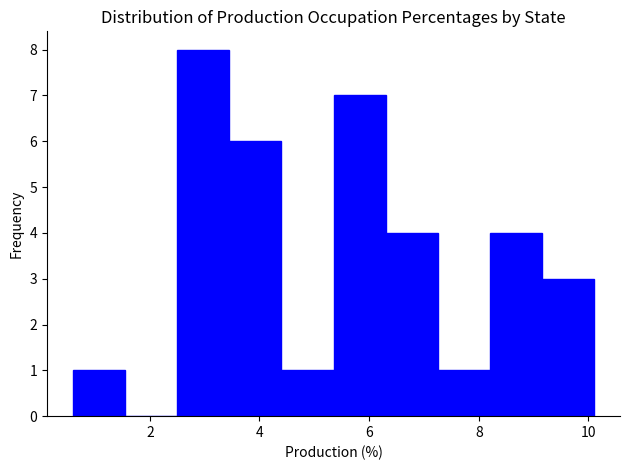

Reading left to right, list every bar in this chart as the range it spans on the x-axis followed by its height. Neither the bar edges nor the heights are printed on the chart, so give them approximately, as read against the axes.

0.60 to 1.55: 1
1.55 to 2.50: 0
2.50 to 3.45: 8
3.45 to 4.40: 6
4.40 to 5.35: 1
5.35 to 6.30: 7
6.30 to 7.25: 4
7.25 to 8.20: 1
8.20 to 9.15: 4
9.15 to 10.10: 3